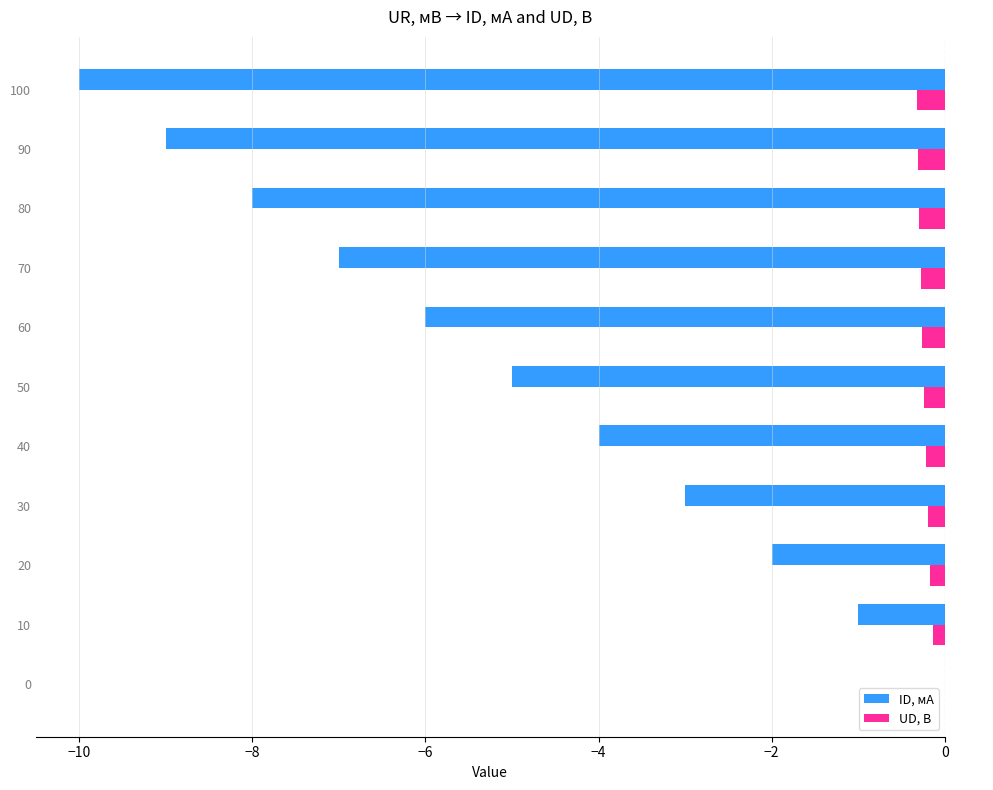

At which label is UD, В closest to 0?

0